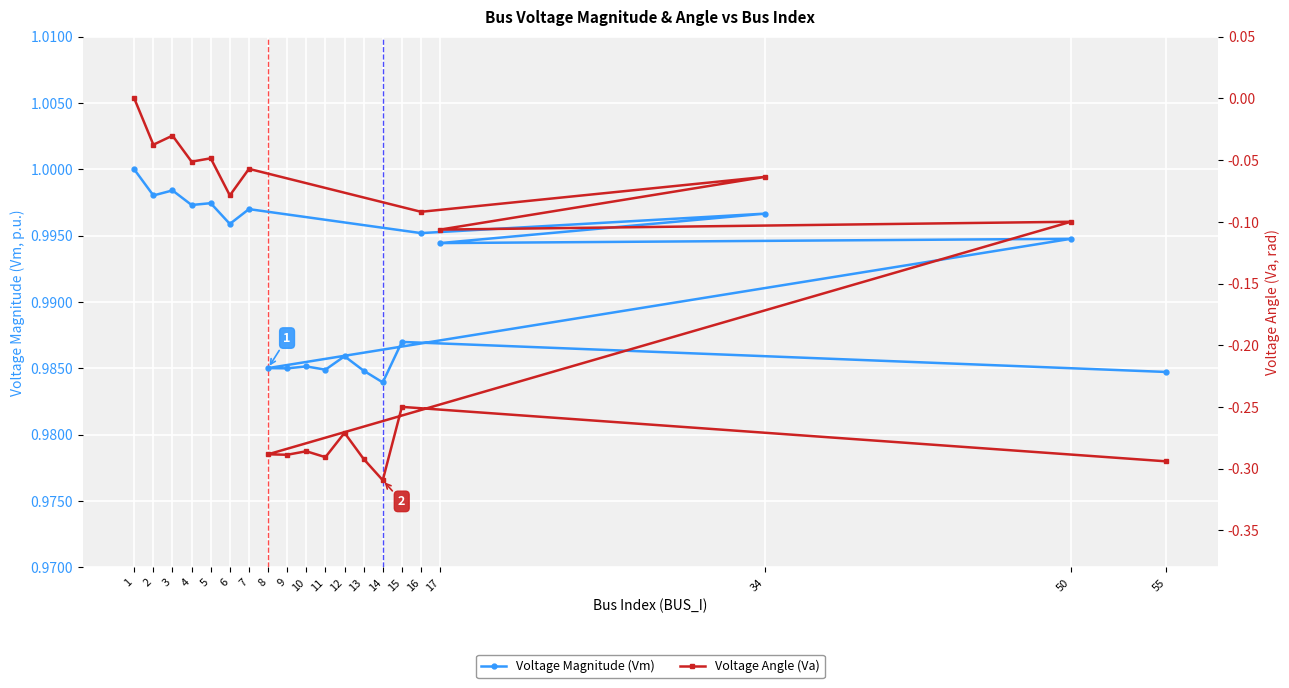

How many interior local valleys does the Voltage Magnitude (Vm) series have?

8